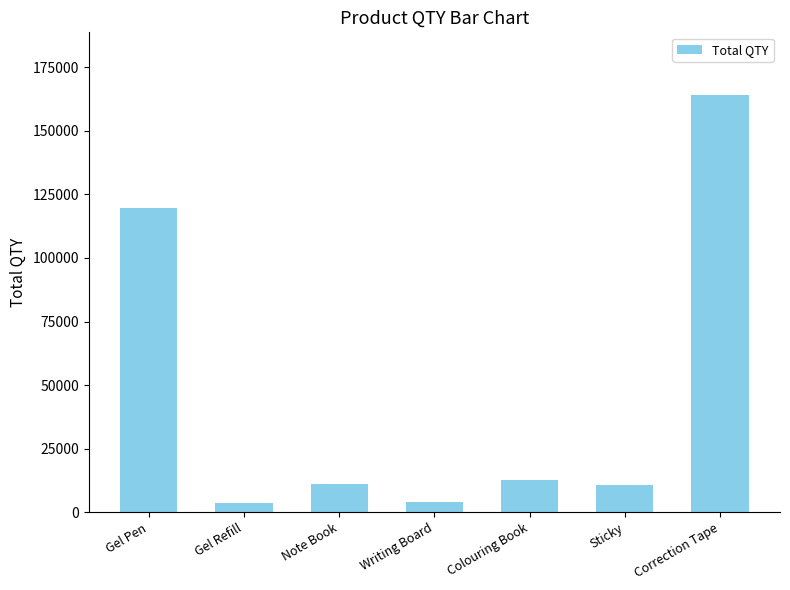

What is the label of the 5th bar from the left?

Colouring Book